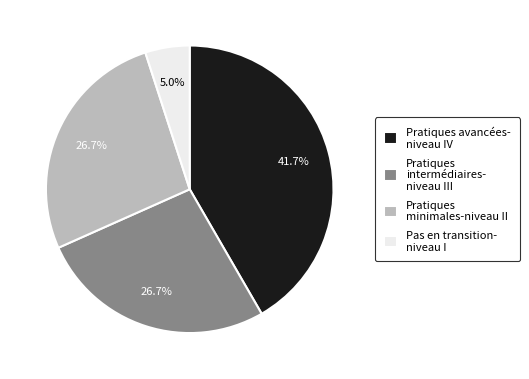

What is the ratio of the value at Pratiques minimales-niveau II to the value at Pratiques avancées- niveau IV?

0.6